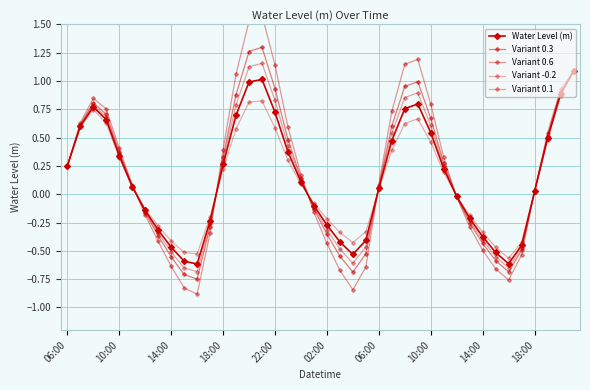

What is the smallest value displayed?

-0.9